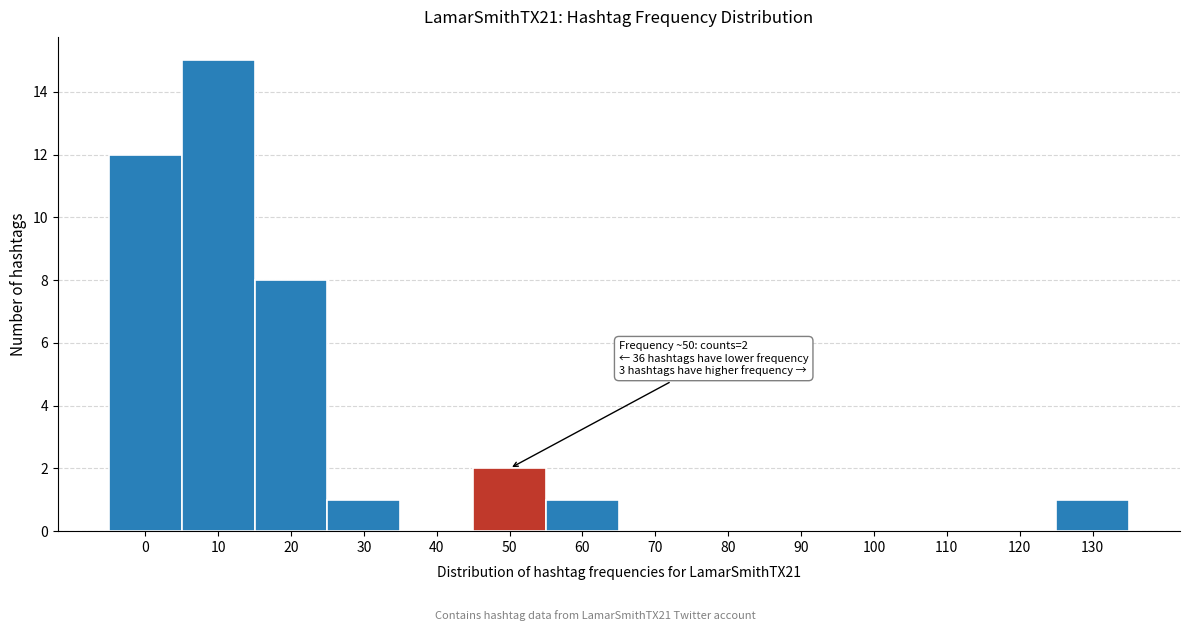

Reading left to right, what are all the values shown in this chart?

0=12	10=15	20=8	30=1	40=0	50=2	60=1	70=0	80=0	90=0	100=0	110=0	120=0	130=1